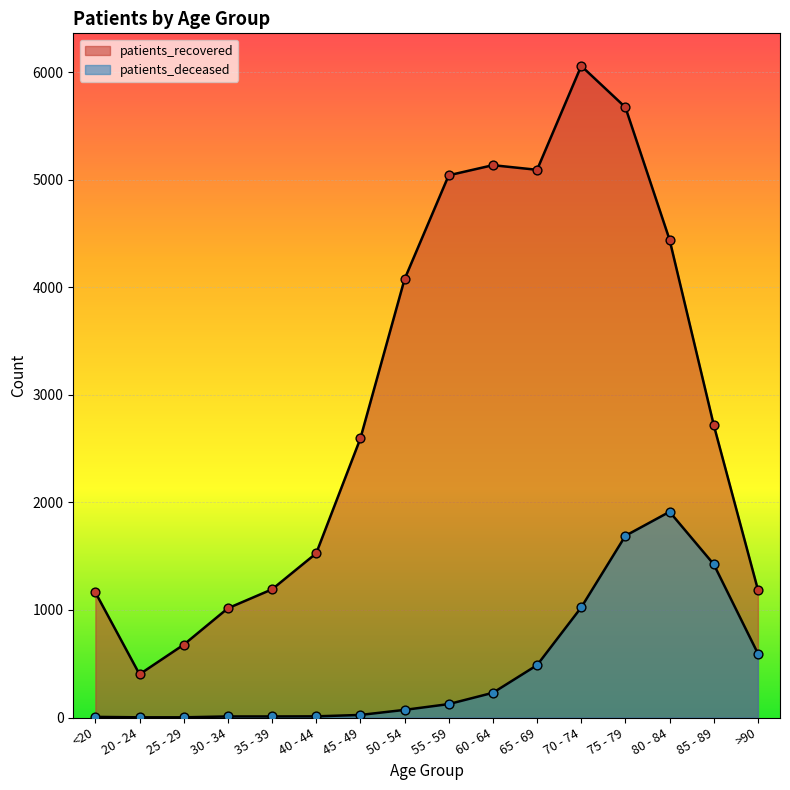

At which category is the sum across all series the highest?

75 - 79